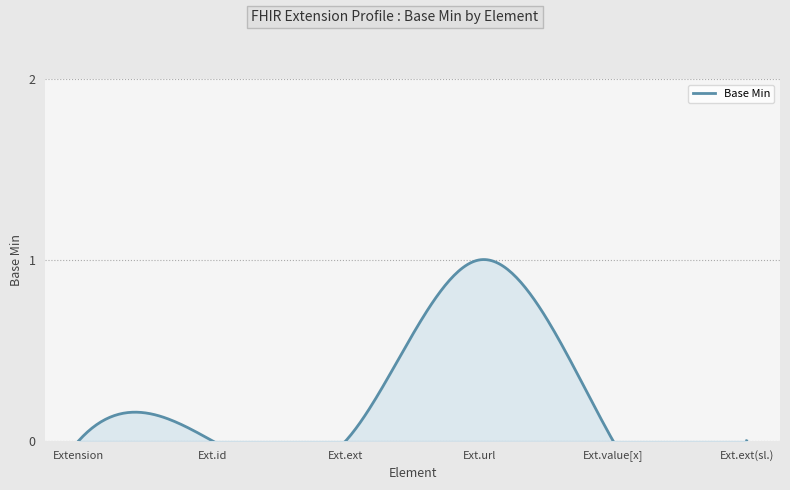

The chart shows a value of 0 at Extension.value[x]. True or false?

True